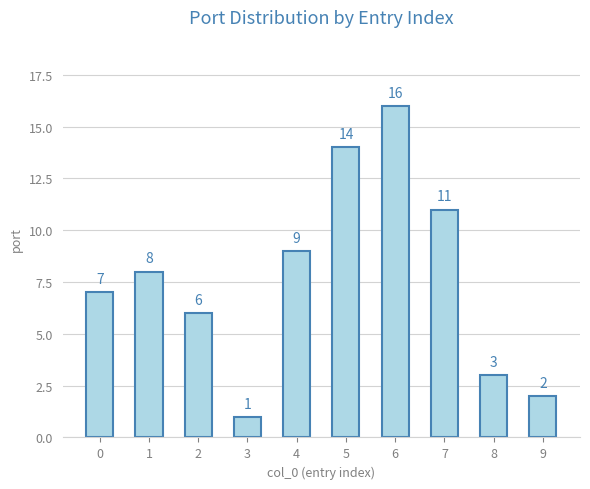

Rank the categories by value from lowest to highest.

3, 9, 8, 2, 0, 1, 4, 7, 5, 6